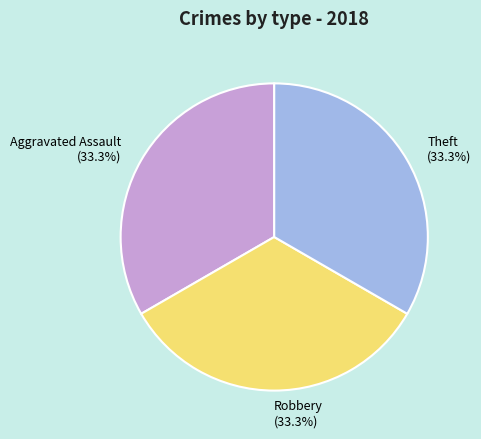

Is there a majority slice in this chart?

No